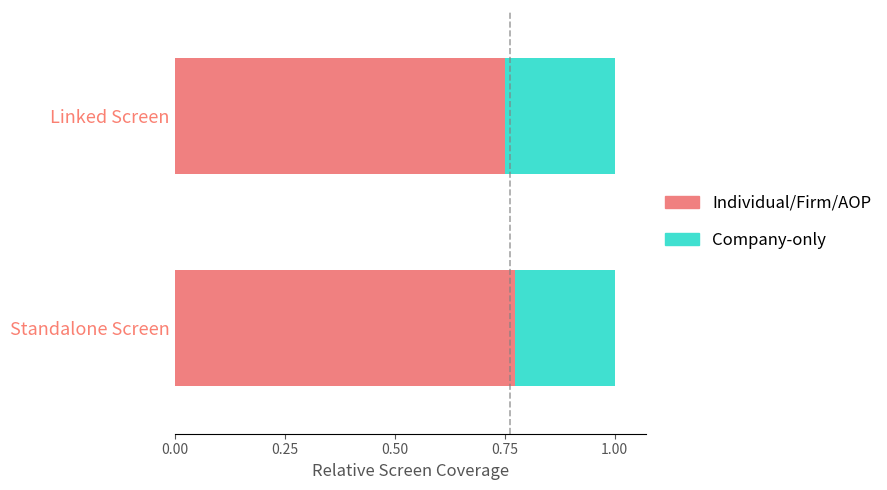

Where is Individual/Firm/AOP nearest to the value 0?

Linked Screen